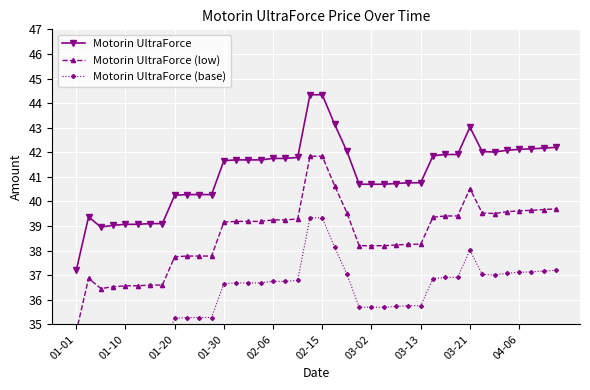

In Motorin UltraForce (low), how many points are higher than both neighbors (excluding endpoints)?

2